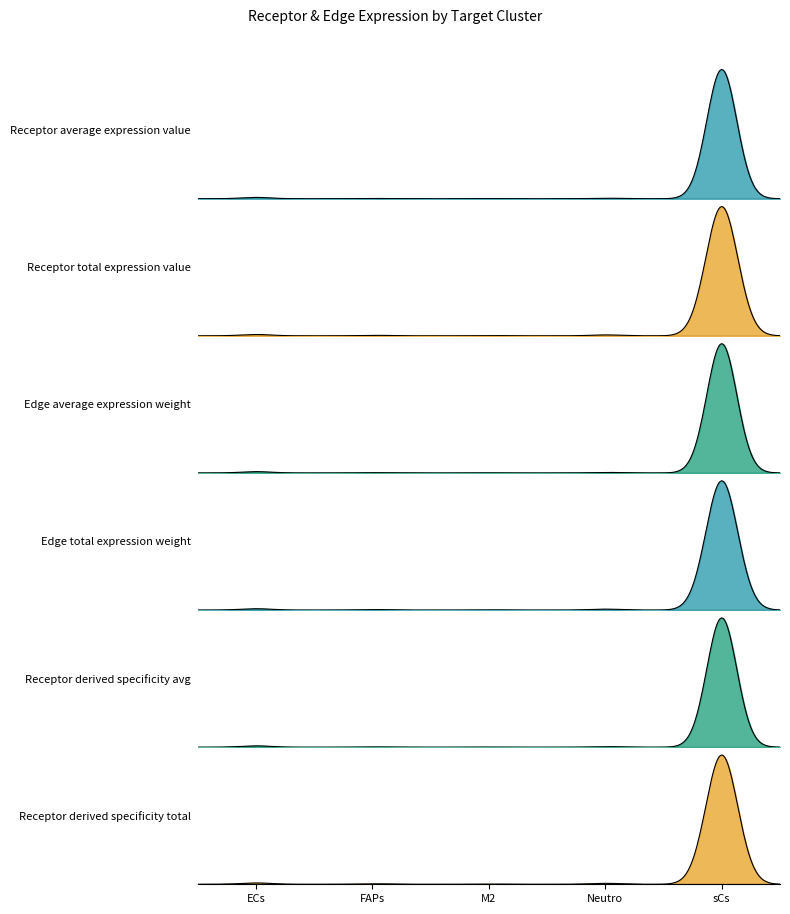

How many categories are shown in the chart?

5